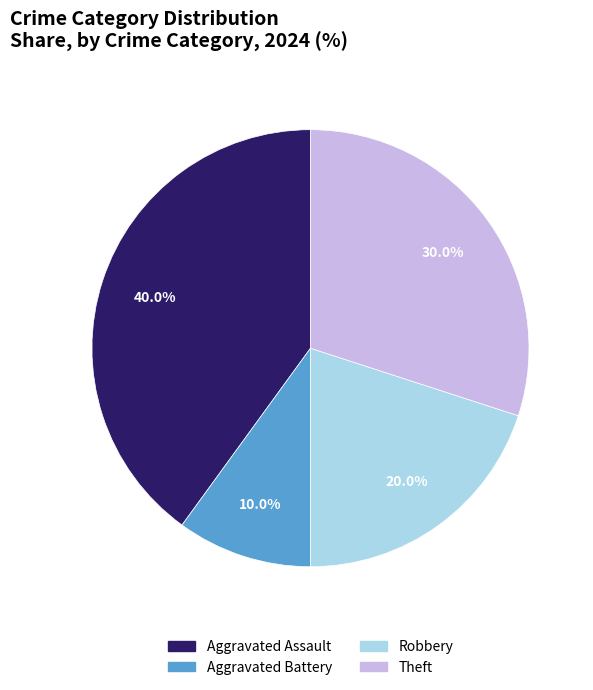

Which slice is the smallest?

Aggravated Battery